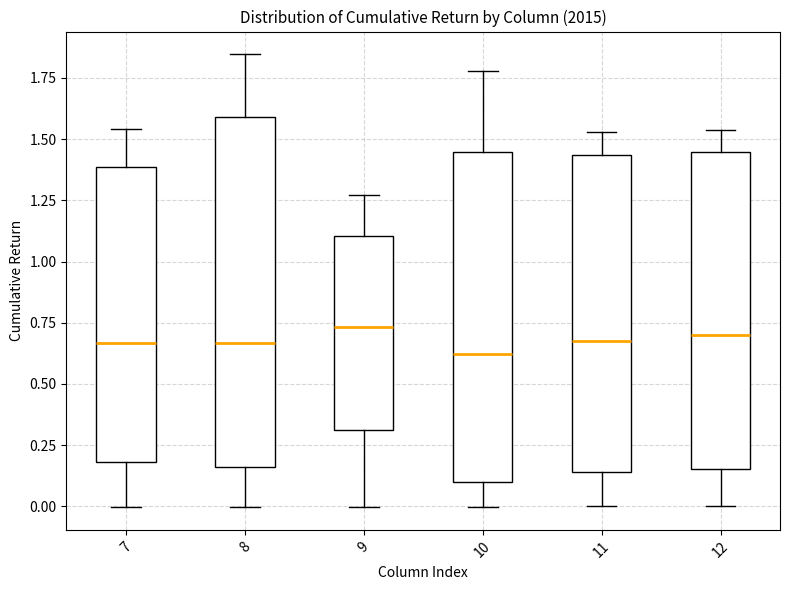

Reading left to right, read every box against the y-axis: the position of its median line, the range the box covers, and the ends of its whiskers. The values are not printed on the chart, so give them approximately, as read against the axis.

7: median 0.65, box 0.20 to 1.40, whiskers 0.00 to 1.55
8: median 0.65, box 0.15 to 1.60, whiskers 0.00 to 1.85
9: median 0.75, box 0.30 to 1.10, whiskers 0.00 to 1.25
10: median 0.60, box 0.10 to 1.45, whiskers 0.00 to 1.80
11: median 0.70, box 0.15 to 1.45, whiskers 0.00 to 1.55
12: median 0.70, box 0.15 to 1.45, whiskers 0.00 to 1.55